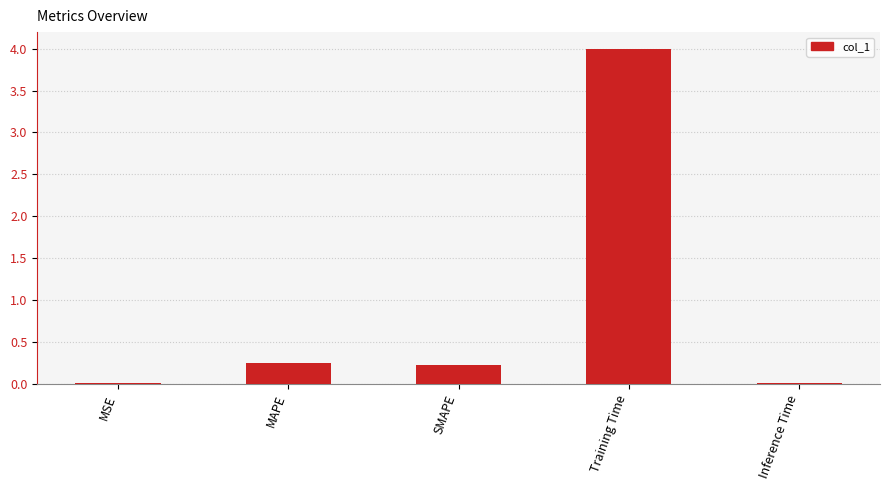

Is it true that the value at MAPE is 0.4?

False